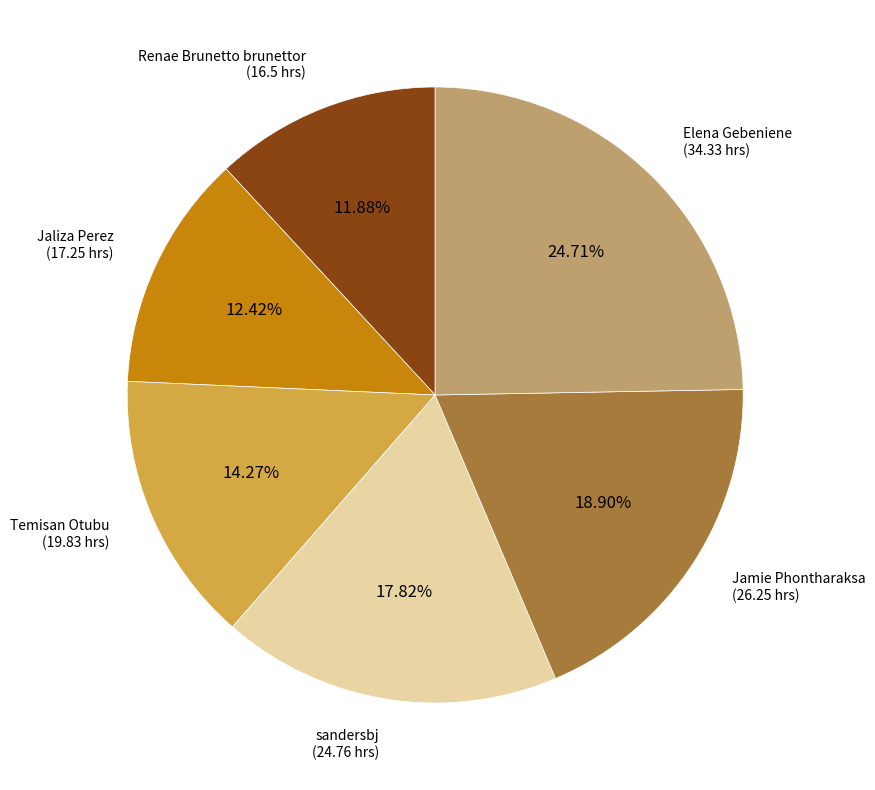

To the nearest percent, what is the difference between the sandersbj and Jaliza Perez slice percentages?

5%